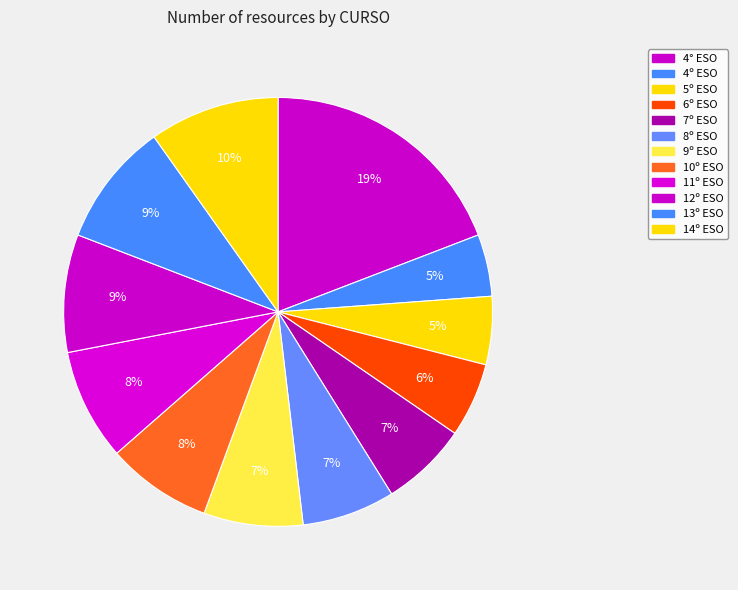

Count the number of slices in the pie.

12